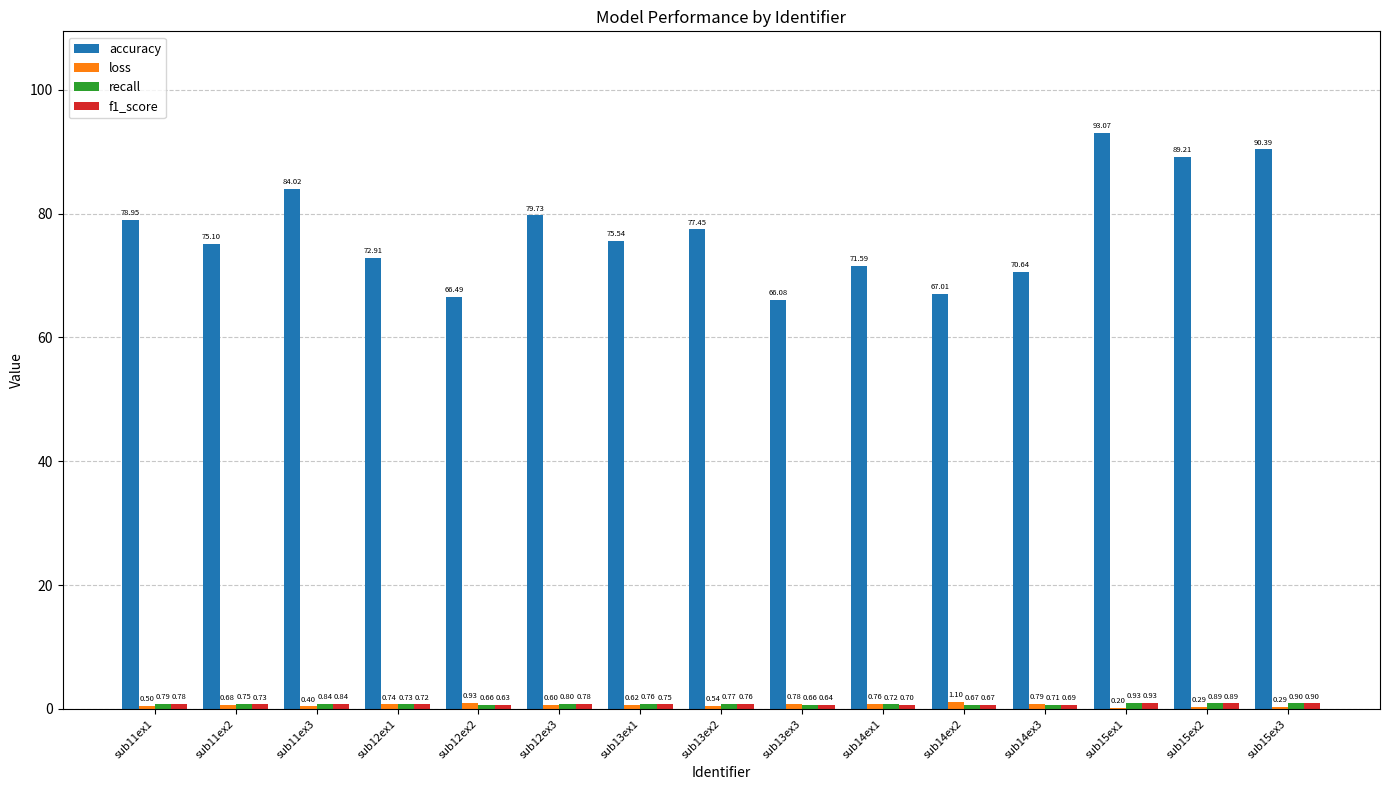

What is the average value of the accuracy series?

77.2